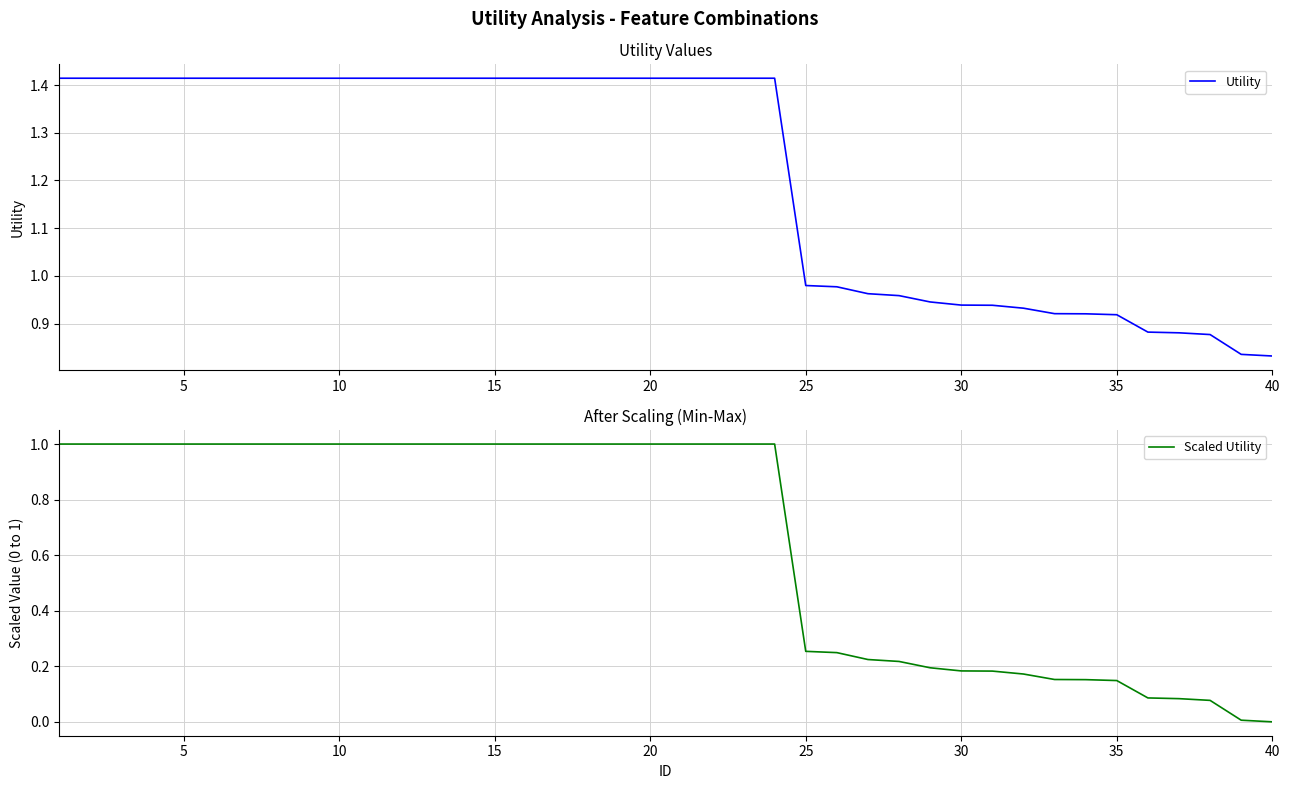

True or false: Scaled Utility has a value of 1.5 at 10.

False